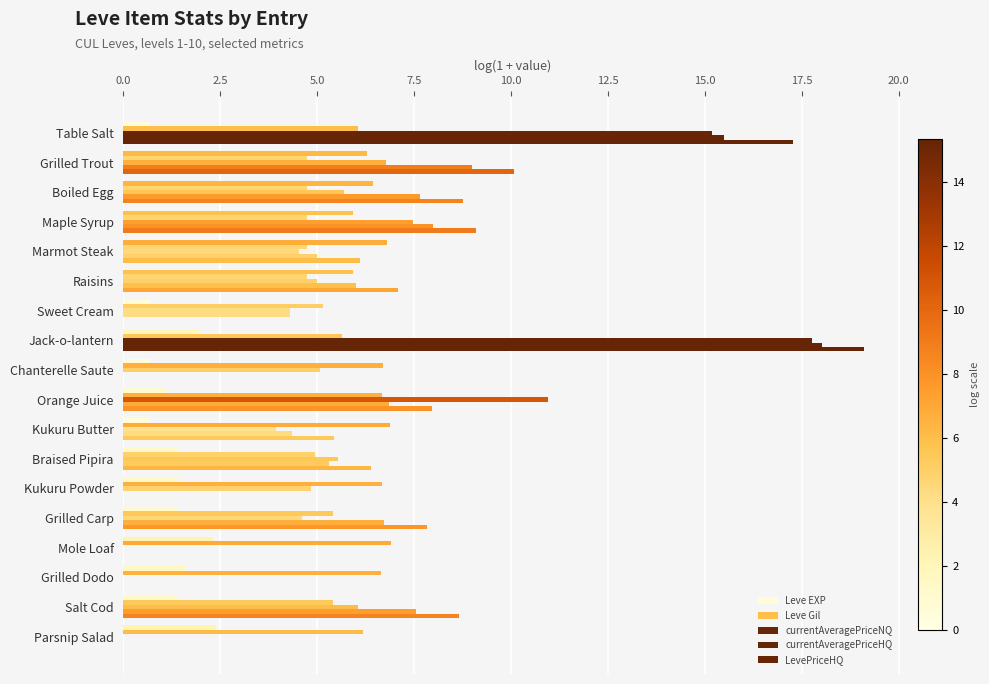

What is the difference between the maximum and minimum values in the Leve EXP series?

6.1